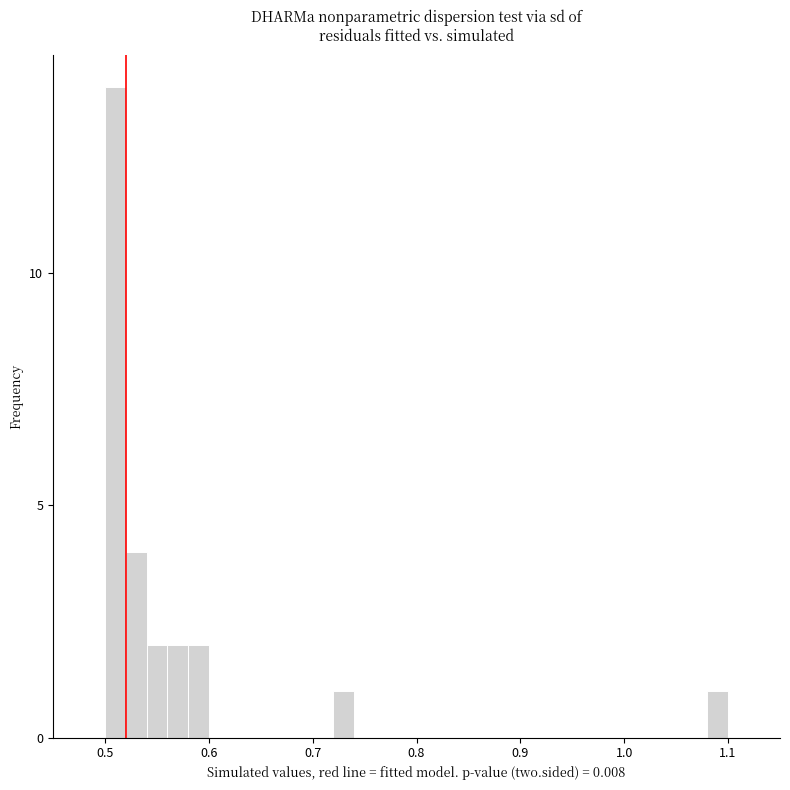

Around what value on the x-axis is the tallest bar? Give the approximate position of its centre, as read against the axis.

0.51